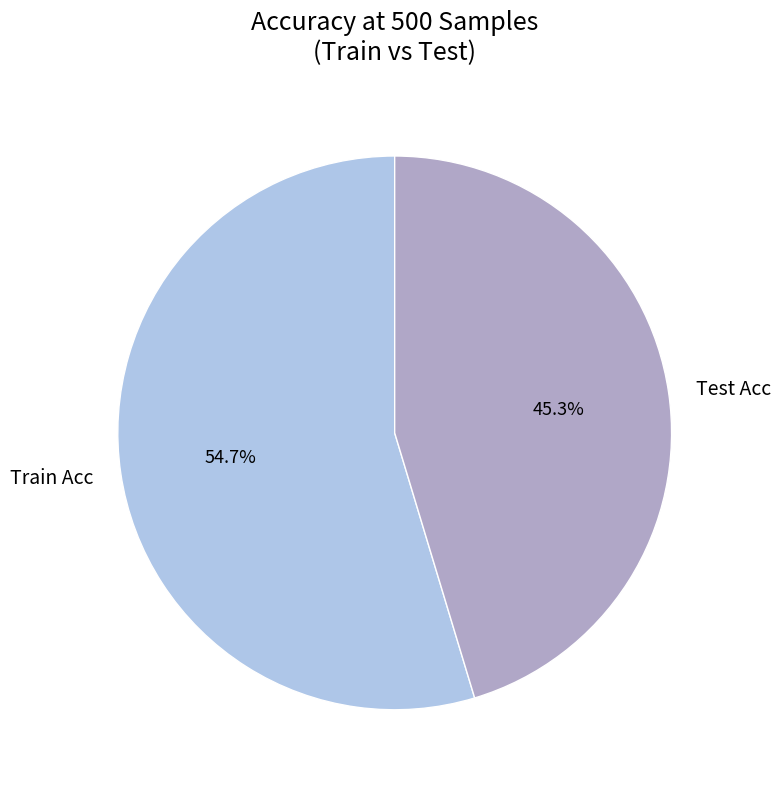

To the nearest percent, what is the difference between the Train Acc and Test Acc slice percentages?

9%